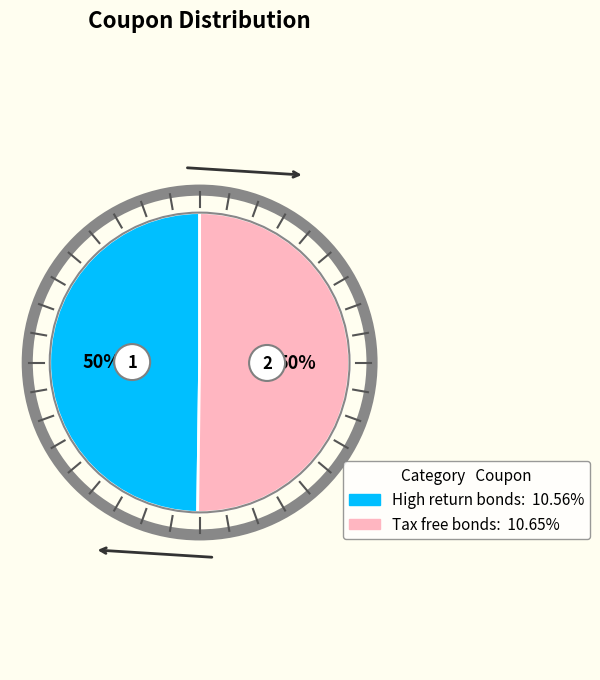

What is the majority slice?

Tax free bonds